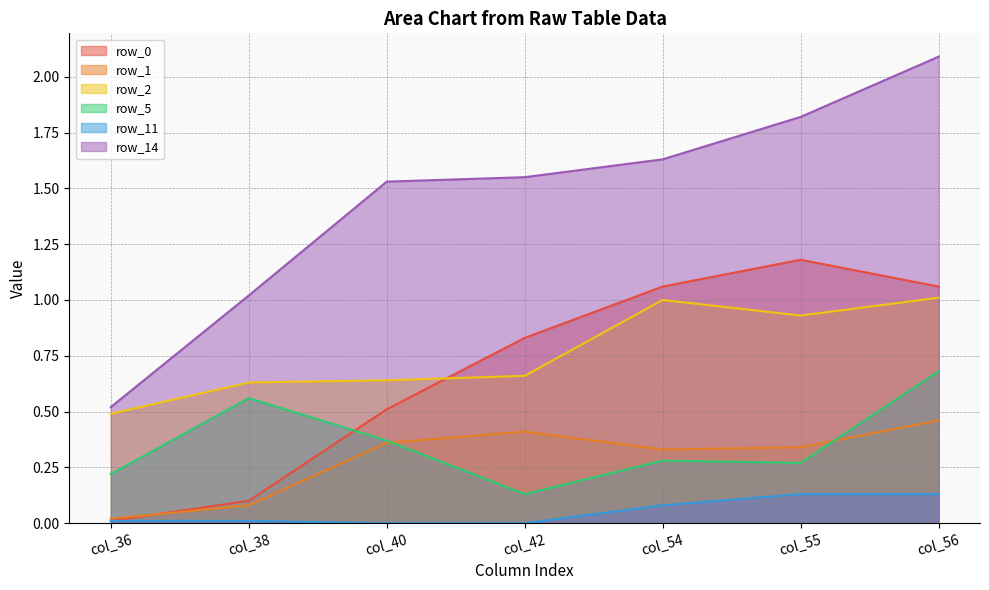

What is the total value across all series at col_54?

4.4